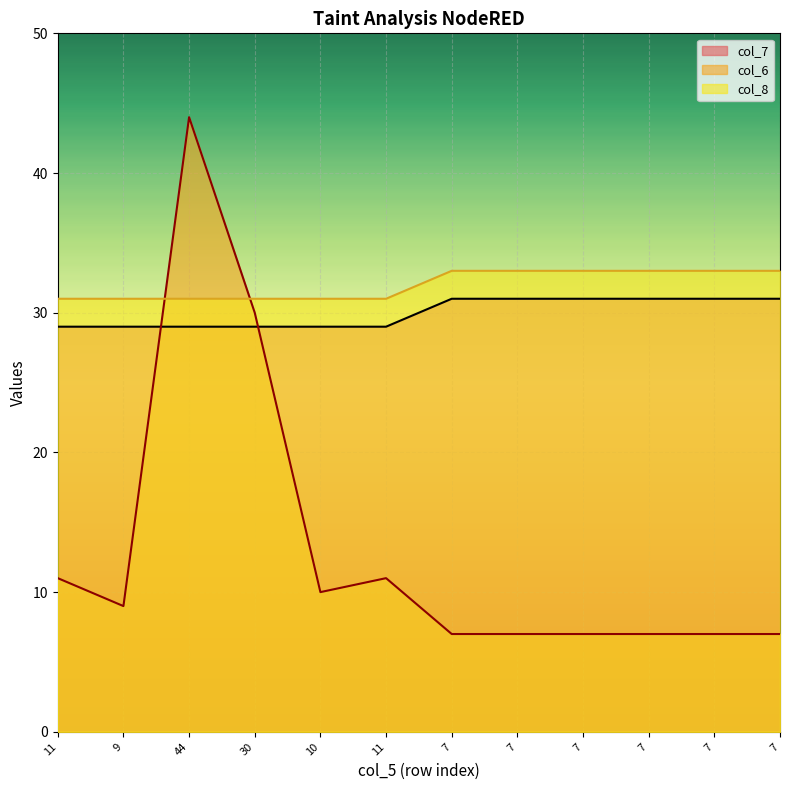

List the series in order of their peak value, lowest first.

col_7, col_8, col_6